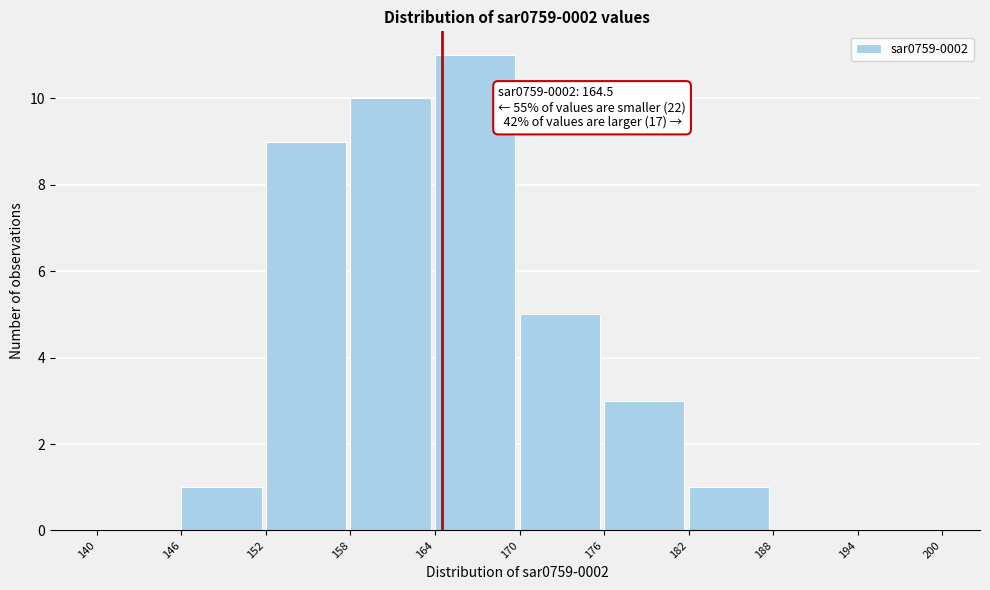

Over which range of the x-axis is the bar tallest?

164 to 170